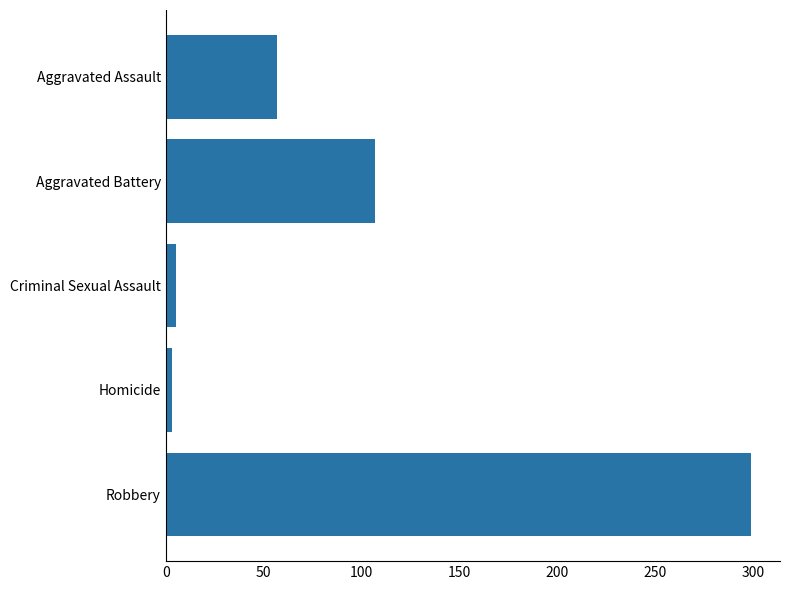

What is the label of the 1st bar from the top?

Aggravated Assault